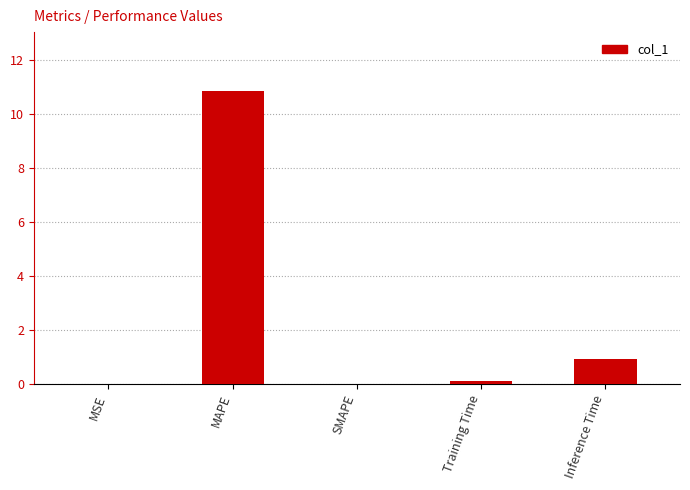

True or false: the data shows 5.7 at MAPE.

False